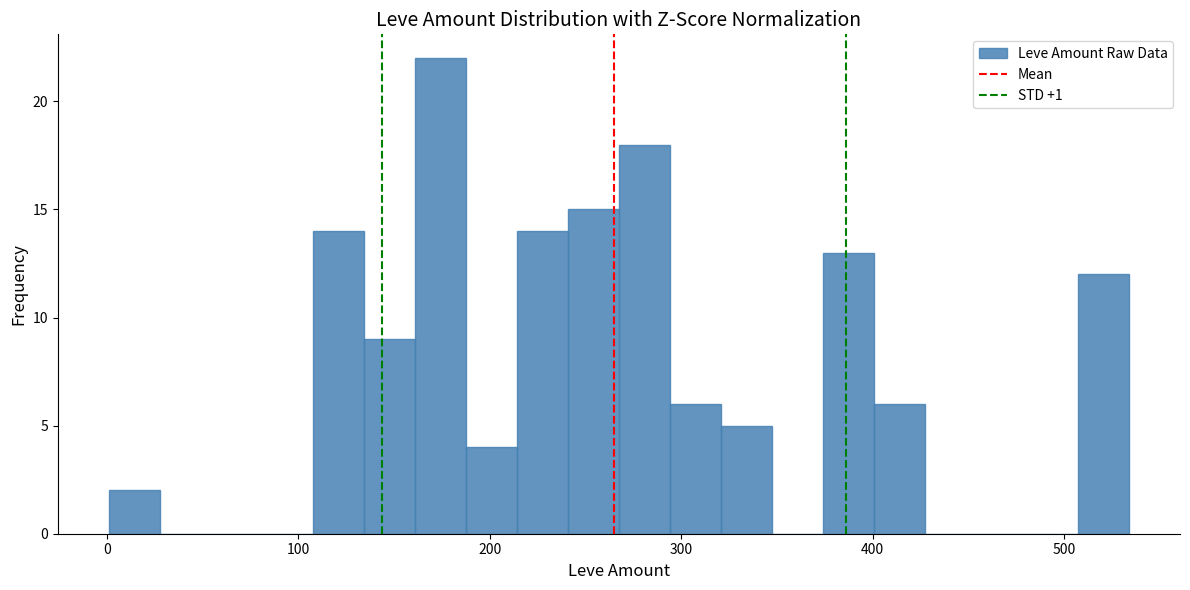

Around what value on the x-axis is the tallest bar? Give the approximate position of its centre, as read against the axis.

170